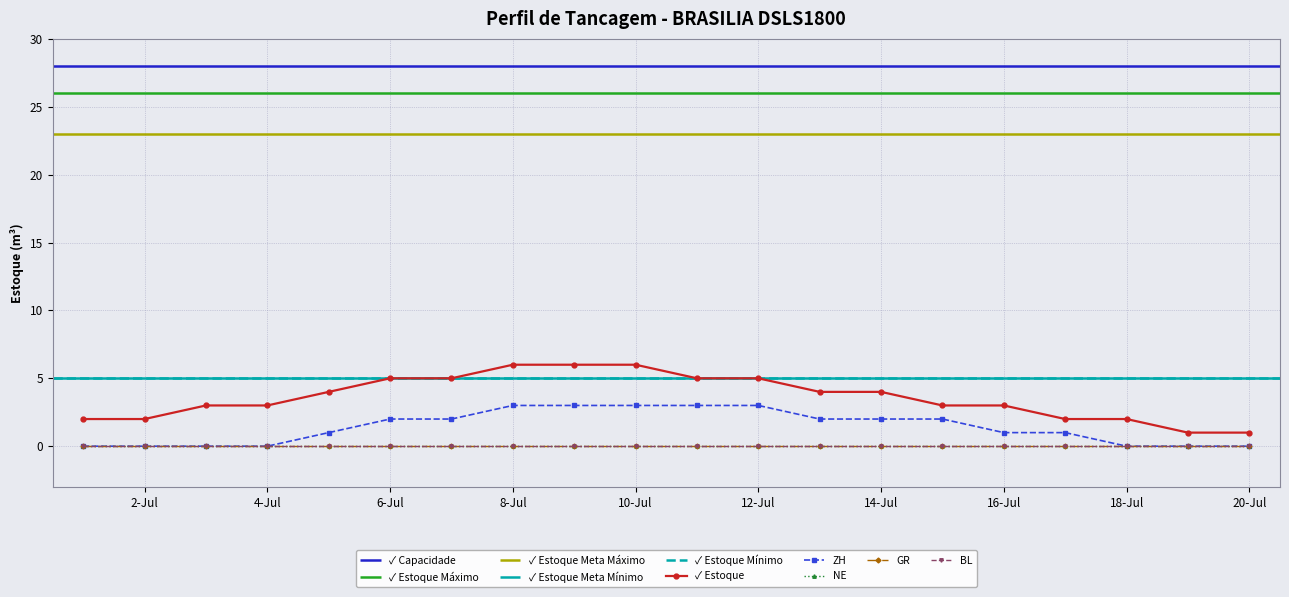

The ZH series shows 1 at 12-Jul. True or false?

False